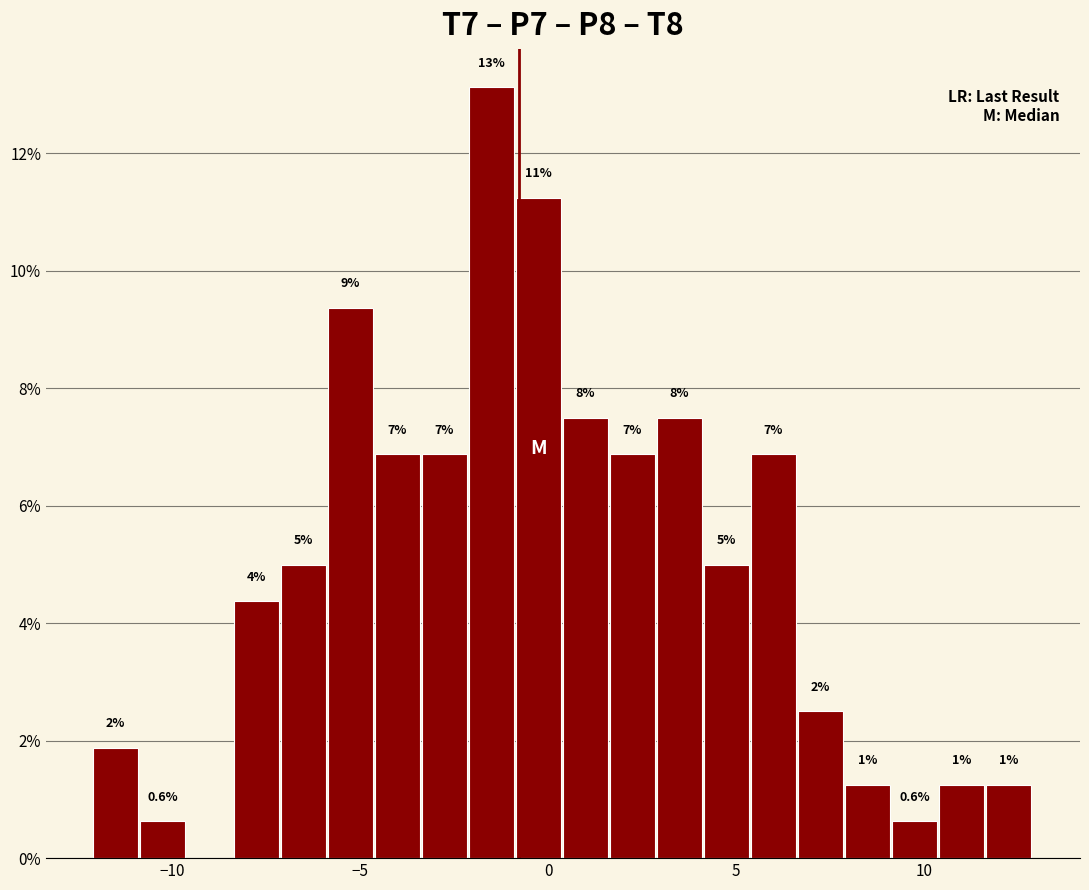

Read against the x-axis, roughly where is the centre of the tallest bar?

-1.5